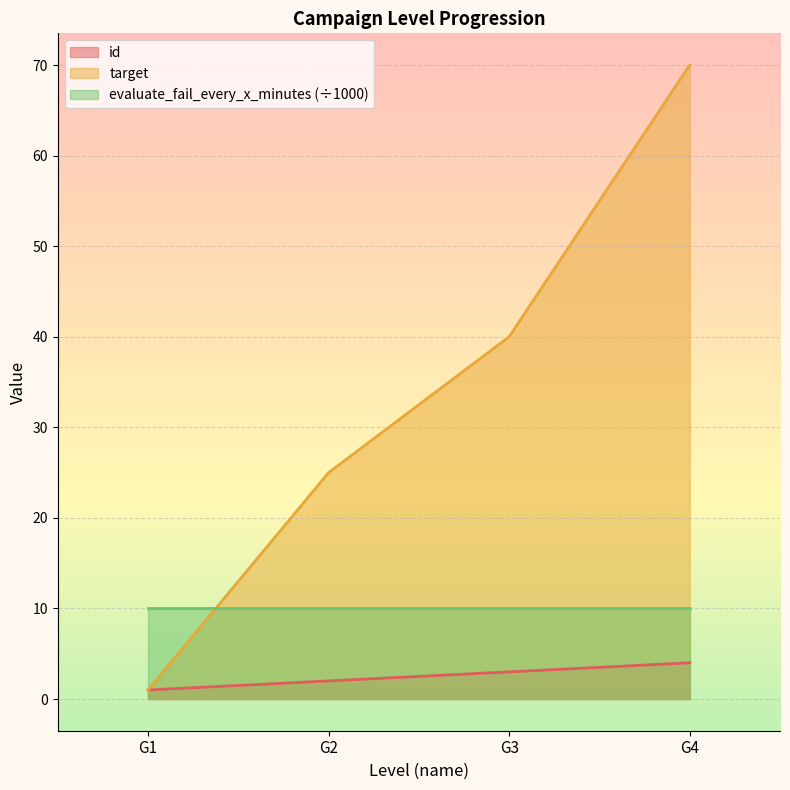

At which label does target reach its peak?

G4